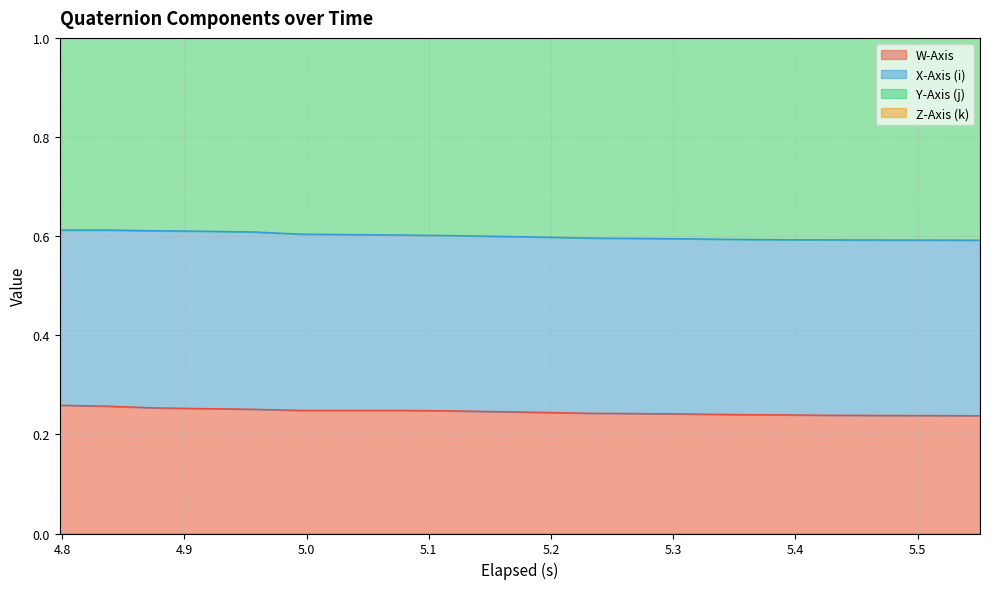

How many lines are shown in the chart?

2